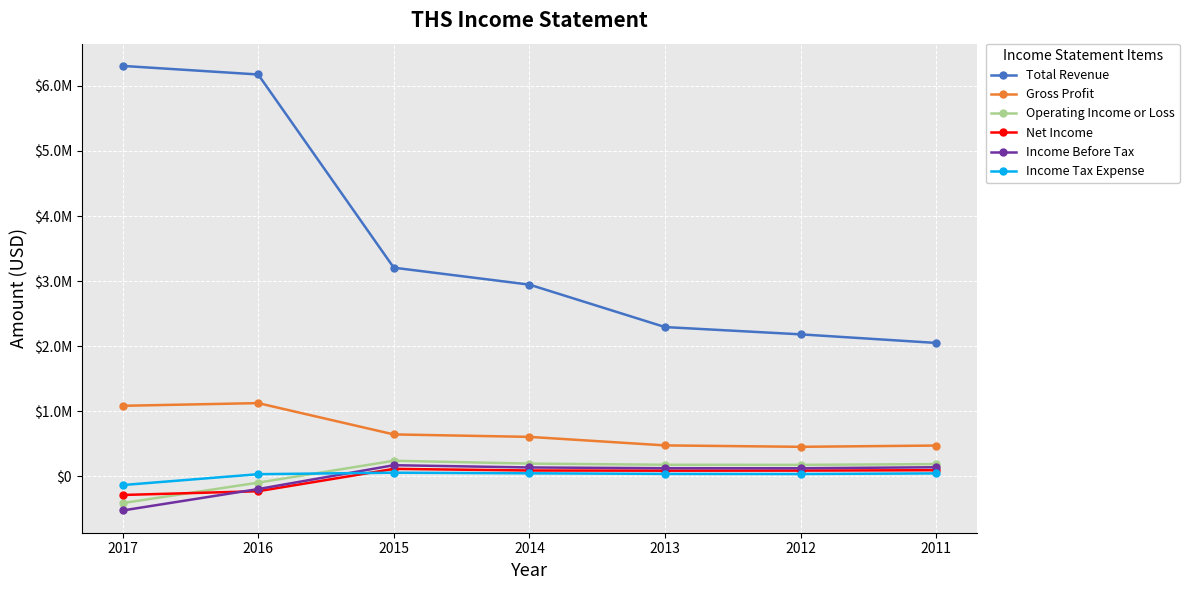

Reading left to right, list all the values displayed in this chart.

Total Revenue: 2017=6307100	2016=6175100	2015=3206400	2014=2946100	2013=2293900	2012=2182100	2011=2050000
Gross Profit: 2017=1084000	2016=1125400	2015=644300	2014=606600	2013=475500	2012=453900	2011=473300
Operating Income or Loss: 2017=-411200	2016=-96800	2015=239700	2014=196100	2013=178200	2012=176800	2011=188300
Net Income: 2017=-286200	2016=-228600	2015=114900	2014=89900	2013=87000	2012=88400	2011=94400
Income Before Tax: 2017=-524600	2016=-195400	2015=171300	2014=136600	2013=124900	2012=124200	2011=139800
Income Tax Expense: 2017=-134000	2016=33200	2015=56400	2014=46700	2013=37900	2012=35800	2011=45400